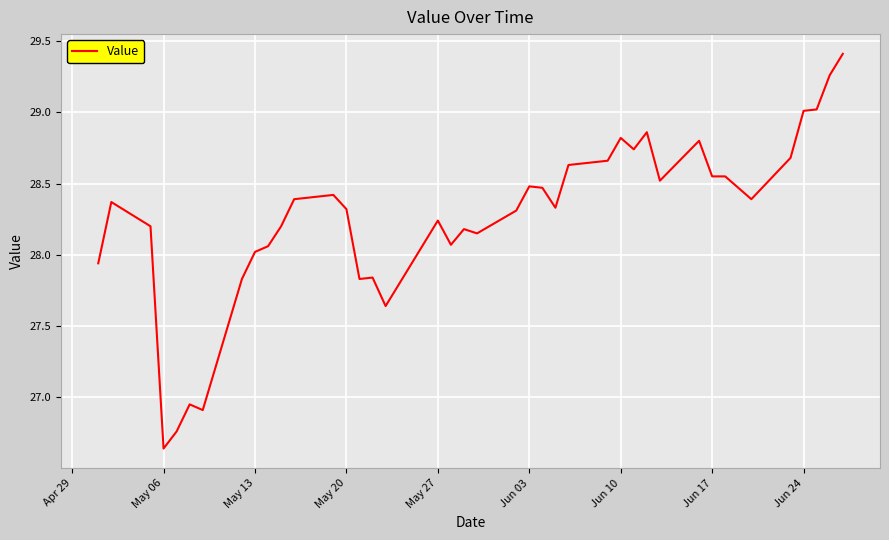

What is the difference between the maximum and minimum values?

2.8